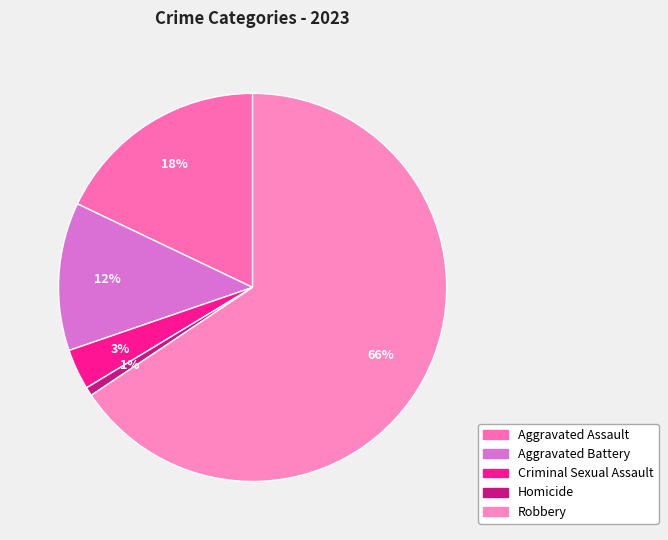

Count the number of slices in the pie.

5